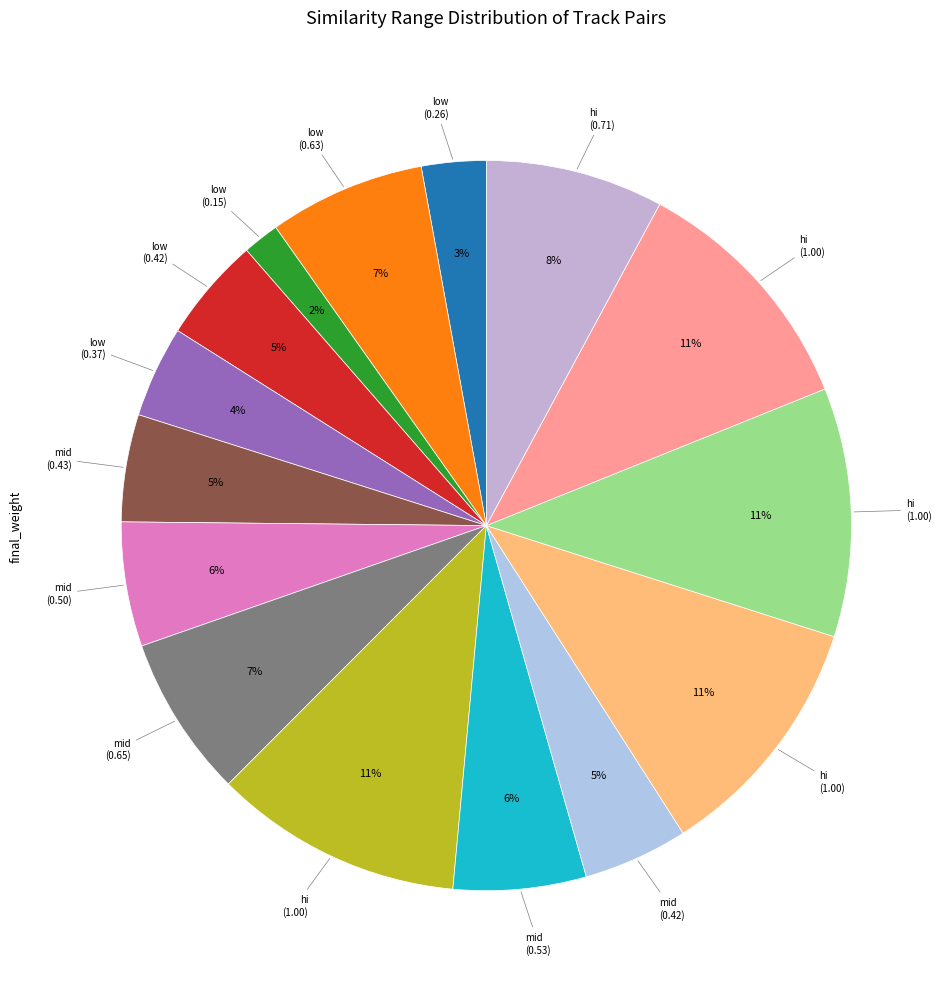

Which category has the smallest portion of the pie?

low